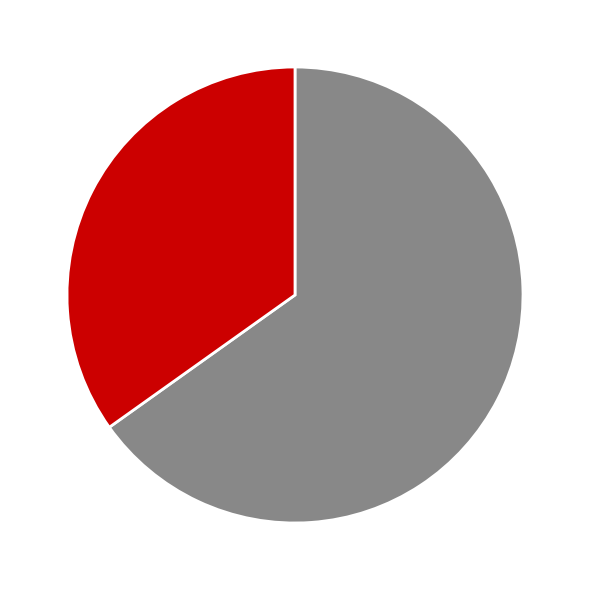

Is there any slice that represents more than half of the pie?

Yes